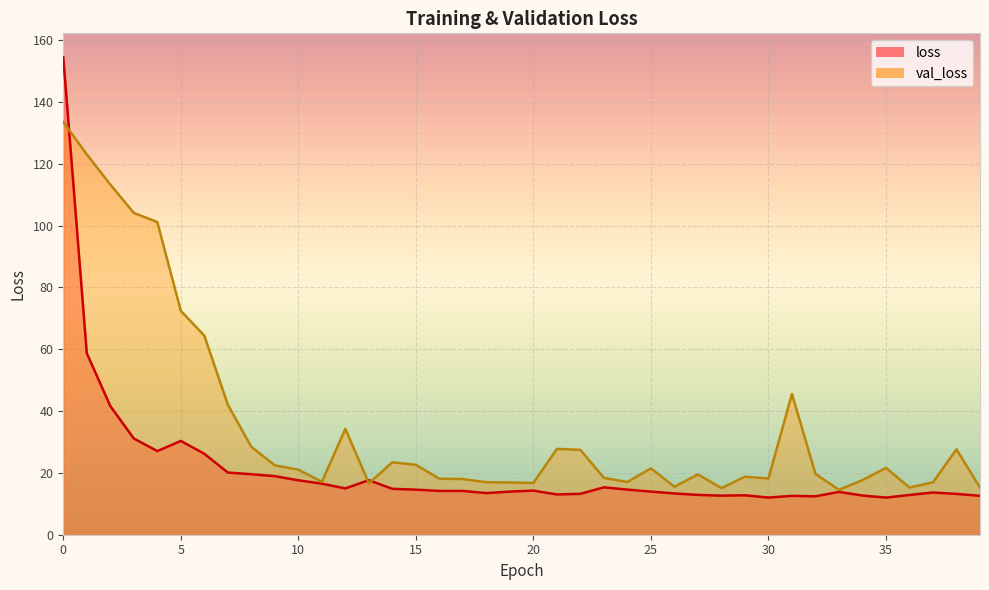

What are all the series names shown in the legend?

loss, val_loss